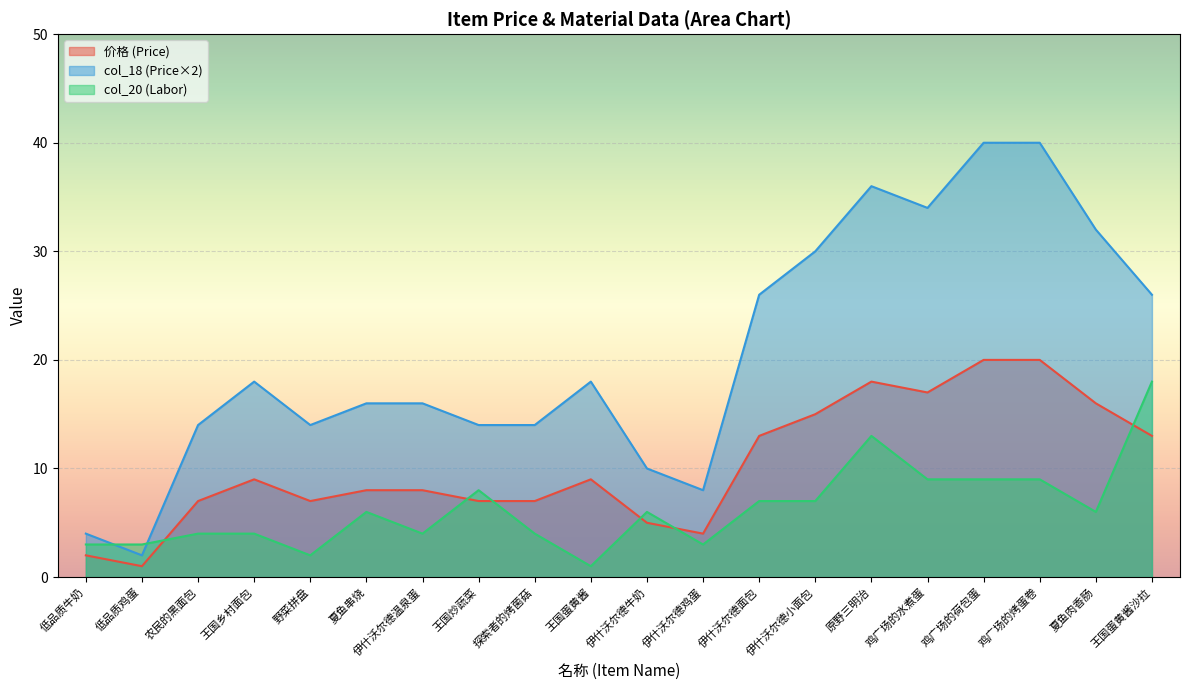

Which series has the largest range (max minus min)?

col_18 (Price×2)